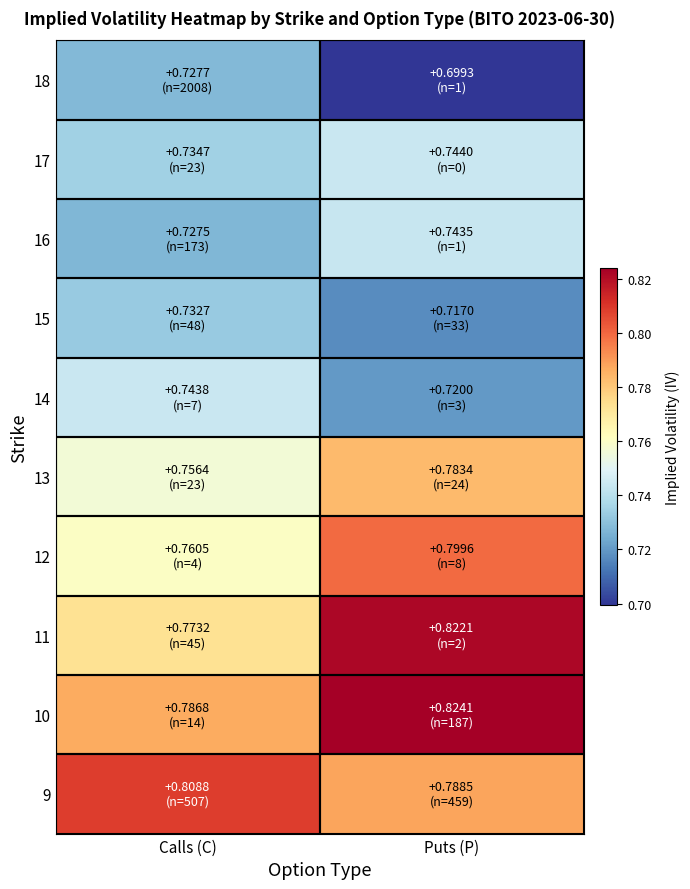

Which category has the highest value across all series?

Puts (P)